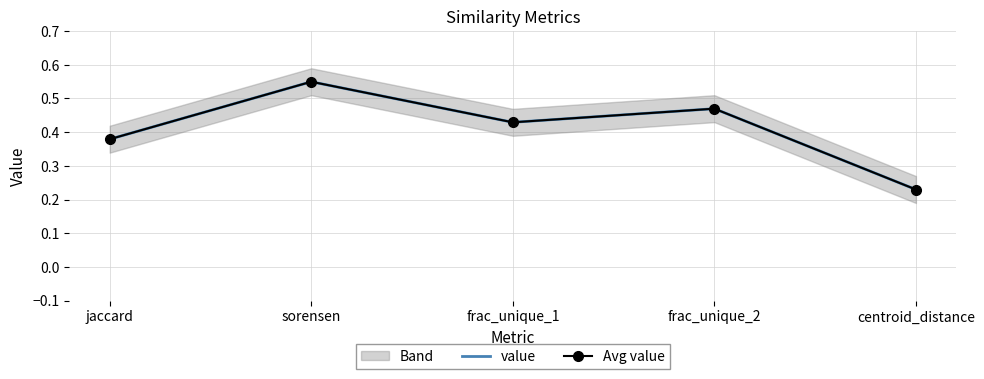

Reading right to left, transcribe all the data shown in this chart.

value: 0.2	0.5	0.4	0.5	0.4
Avg value: 0.2	0.5	0.4	0.5	0.4